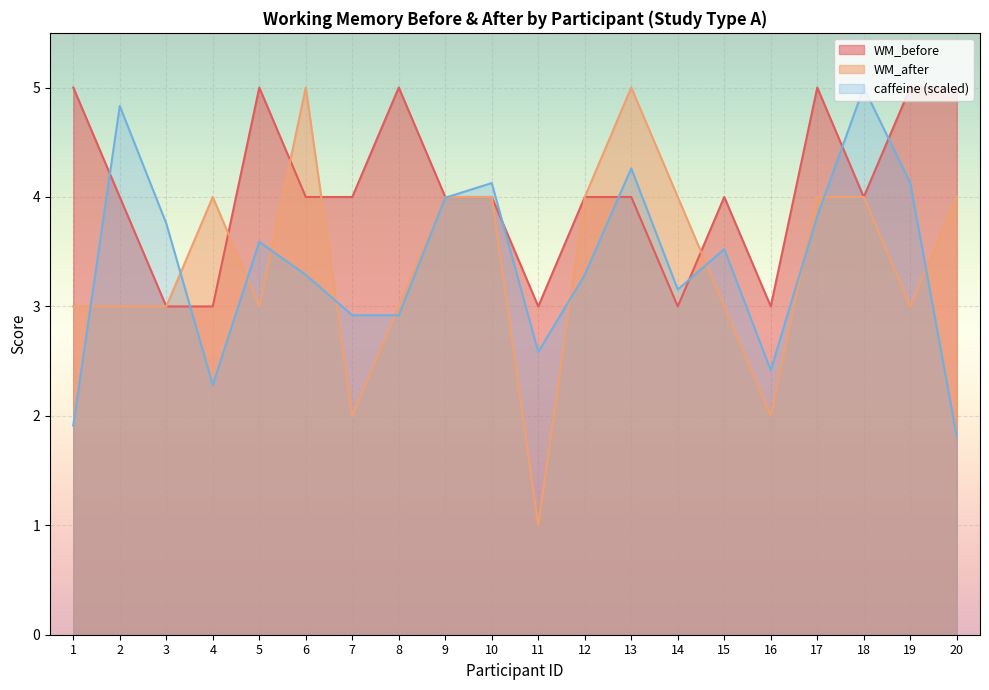

What is the value of the WM_after point at the 17th from the left?

4